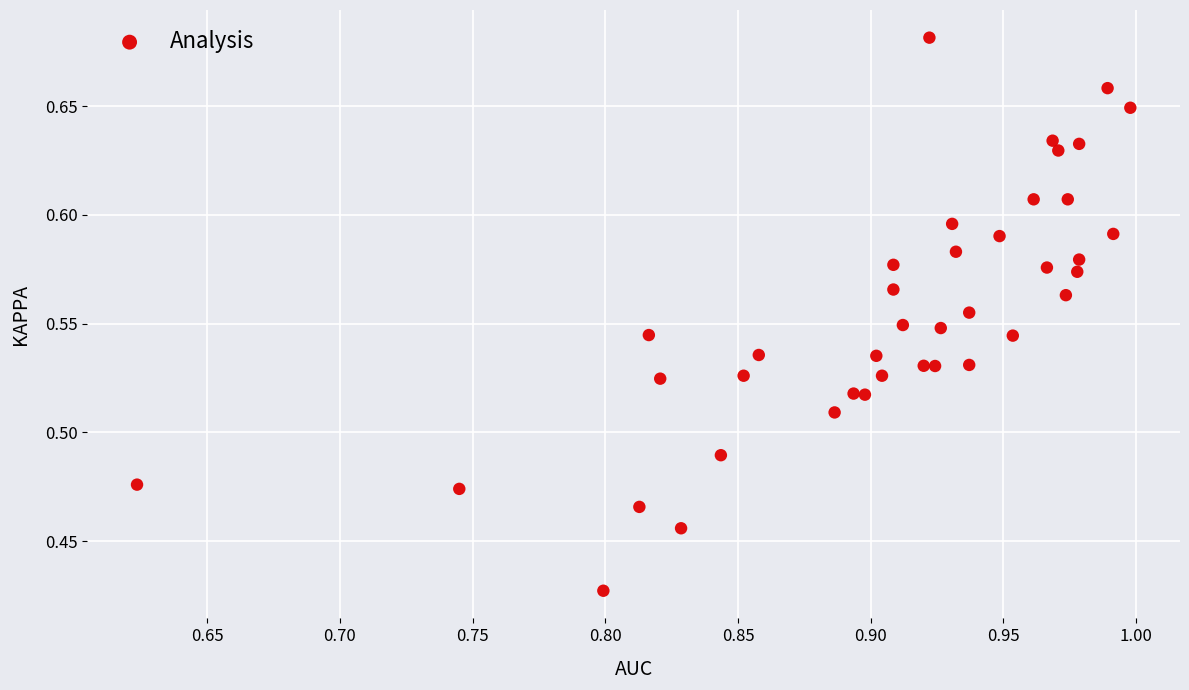

What is the range of Y values (max minus min)?

0.3